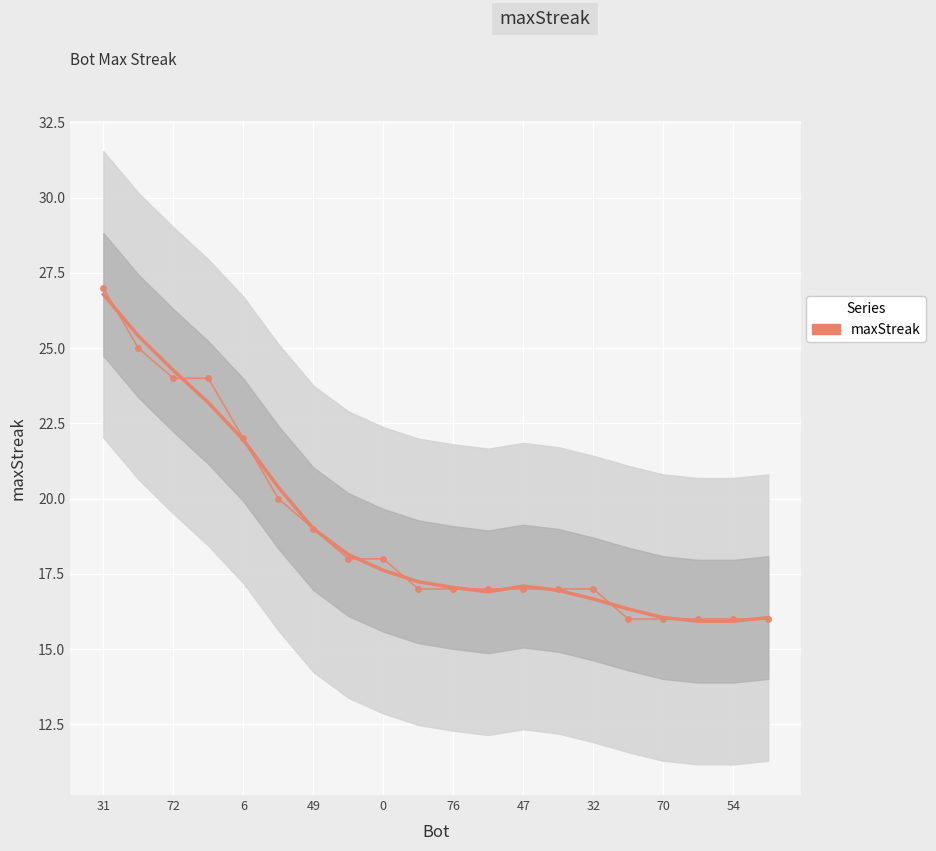

The chart shows a value of 16 at 70. True or false?

True